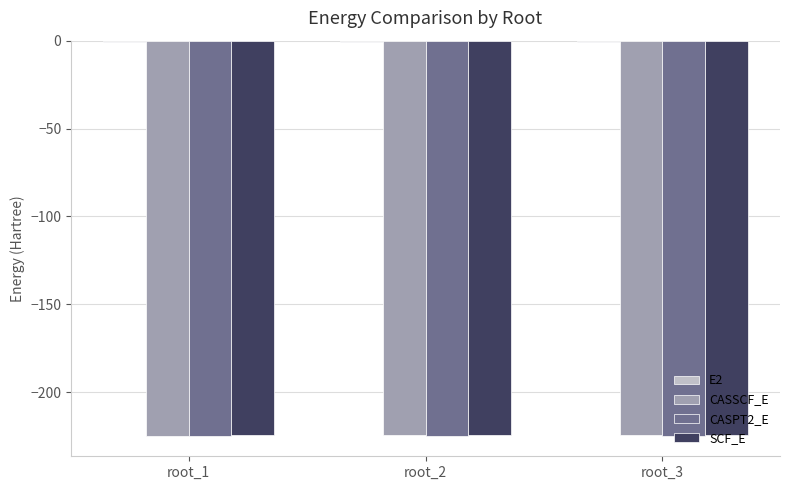

Is it true that SCF_E equals -356.1 at root_1?

False